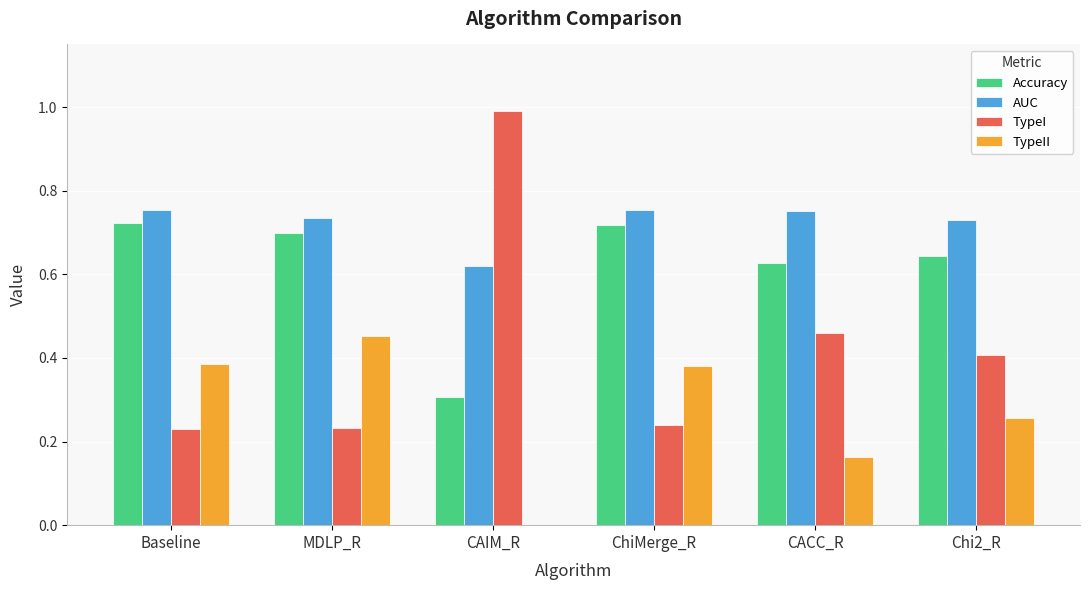

What are all the series names shown in the legend?

Accuracy, AUC, TypeI, TypeII